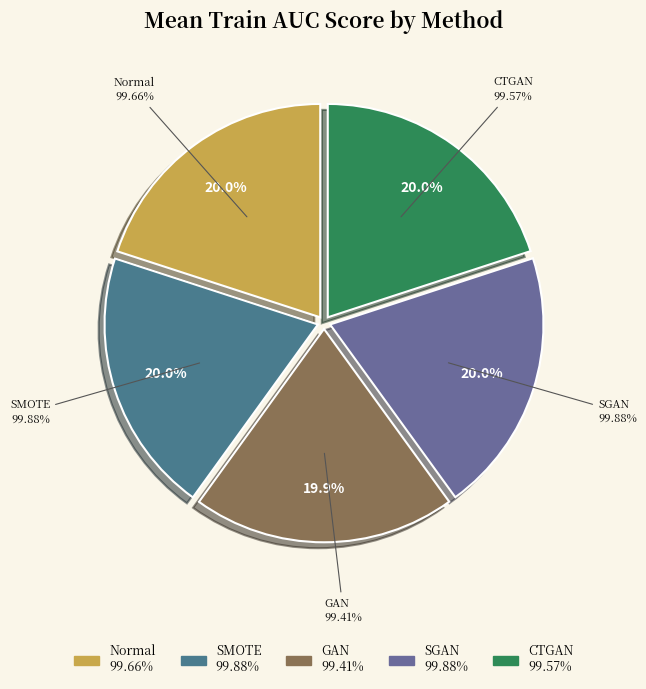

How many slices are in this pie chart?

5